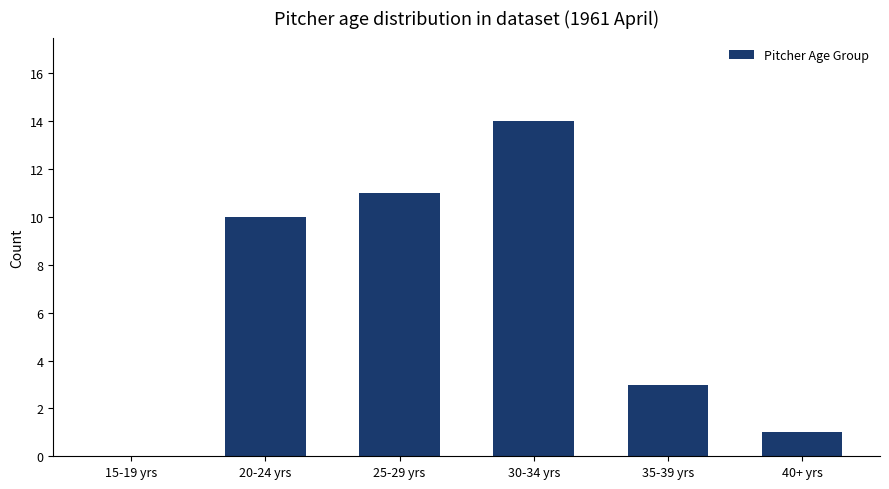

What is the sum of all values?

39